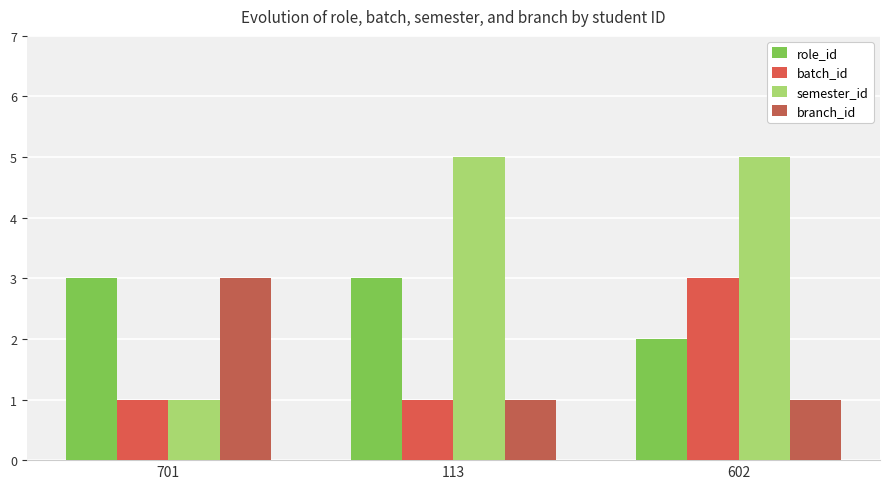

At which category is the sum across all series the highest?

602